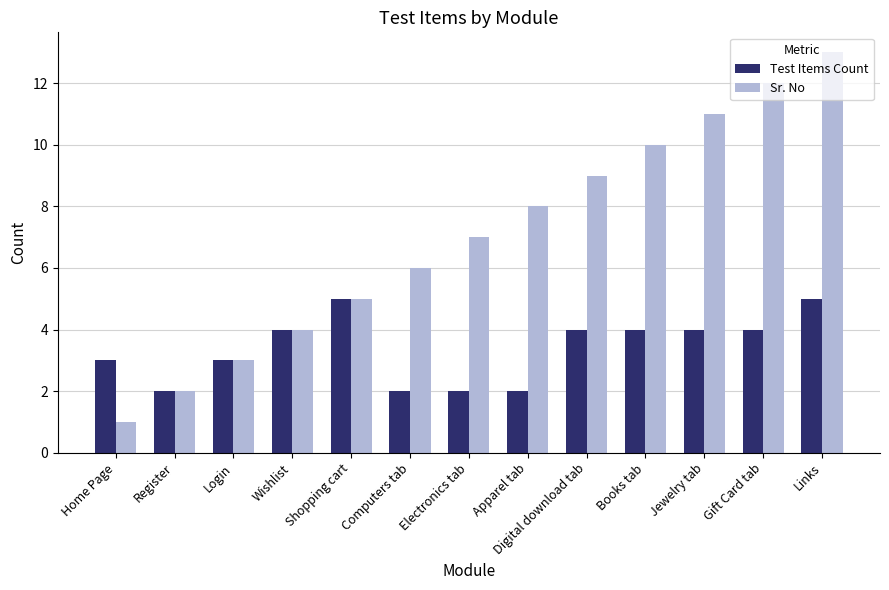

List the series in order of their peak value, highest first.

Sr. No, Test Items Count